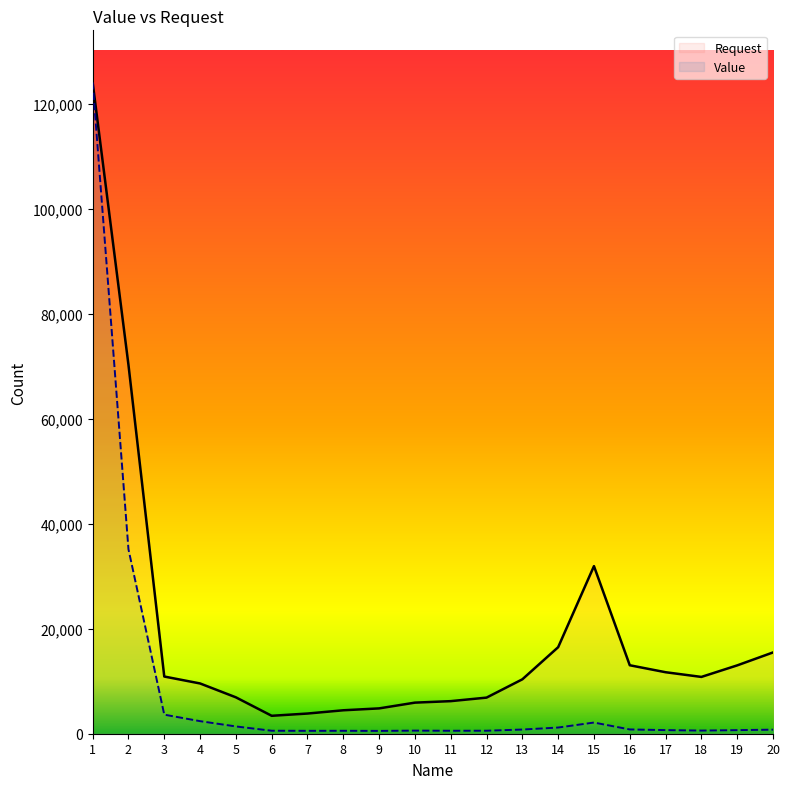

What is the difference between the second highest and second lowest values in the Value series?

34577